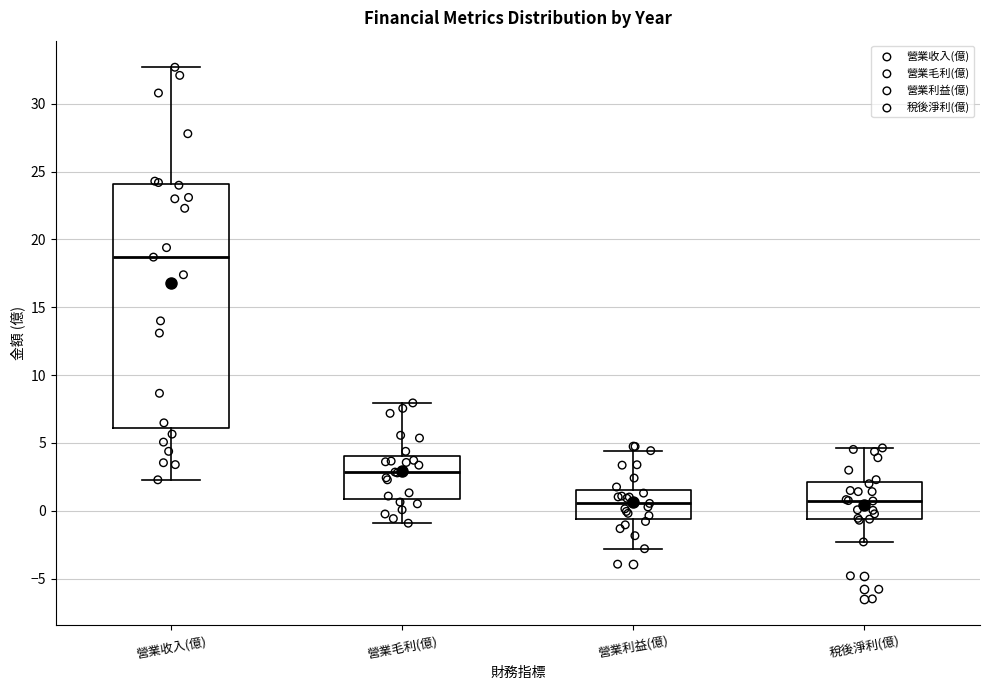

Where is the upper edge of the box for 稅後淨利(億) on the y-axis? The values are not printed on the chart, so give them approximately, as read against the axis.

2.0